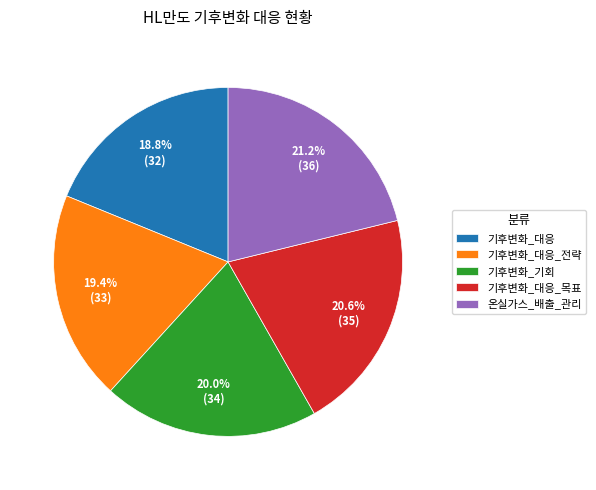

How many slices are in this pie chart?

5